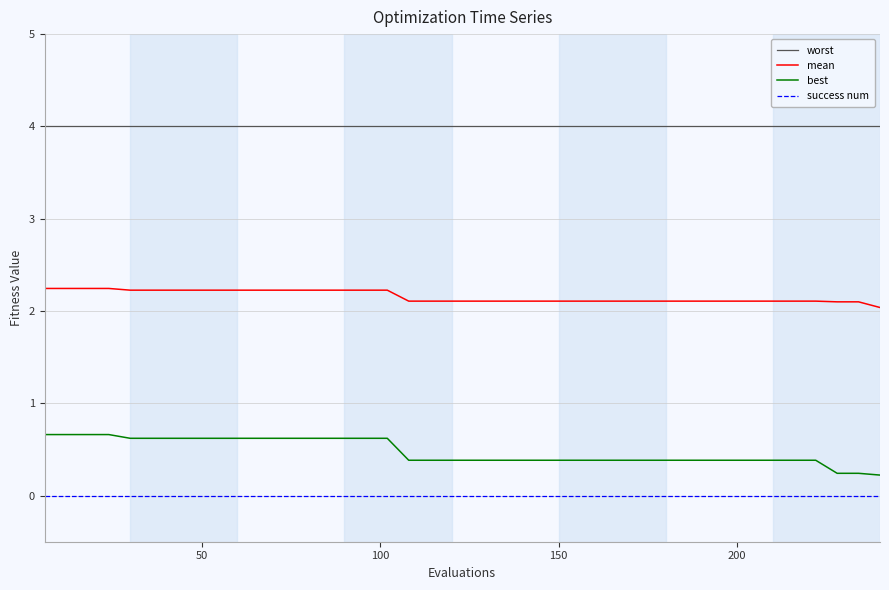

Which series has the largest total across all categories?

worst